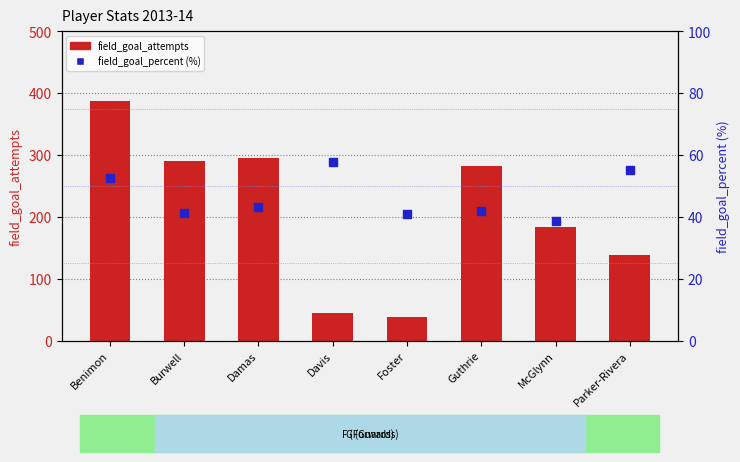

Which series has the largest total across all categories?

field_goal_attempts